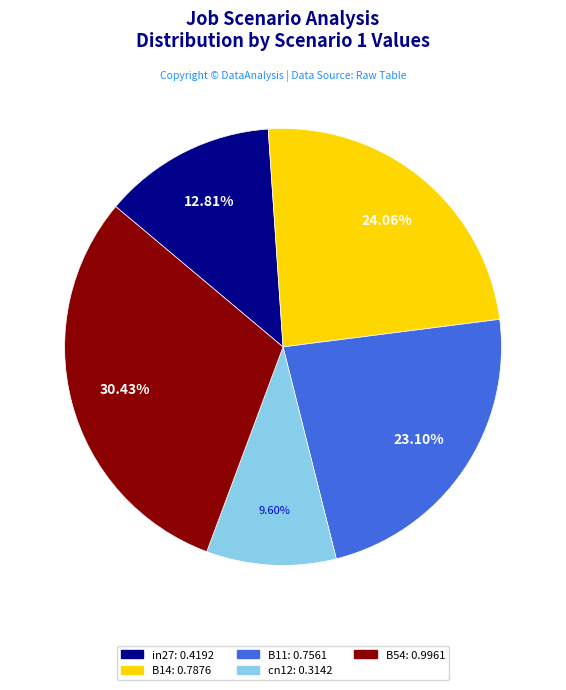

Rank the categories by value from highest to lowest.

B54, B14, B11, in27, cn12